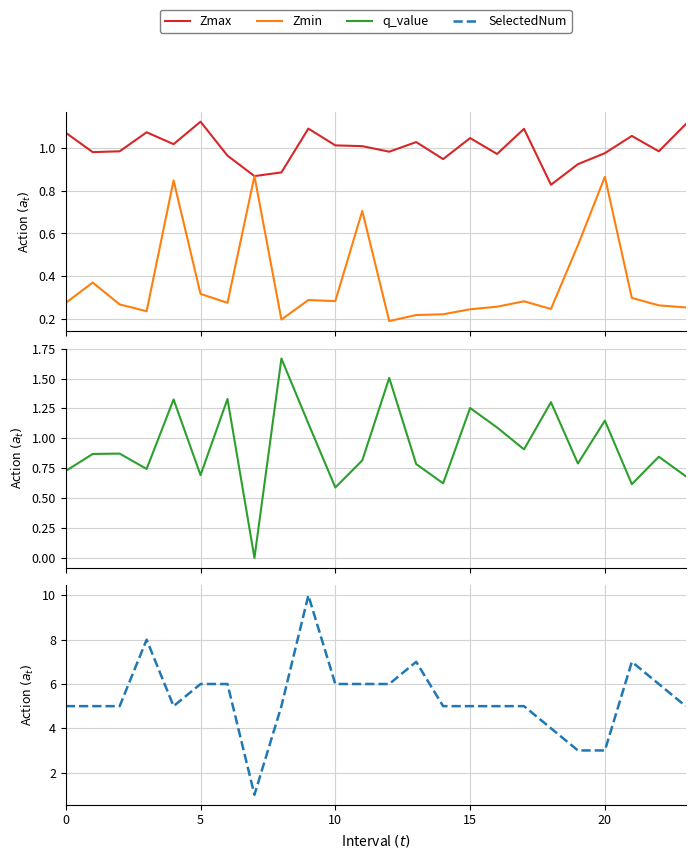

What is the label of the 14th point from the left?

13